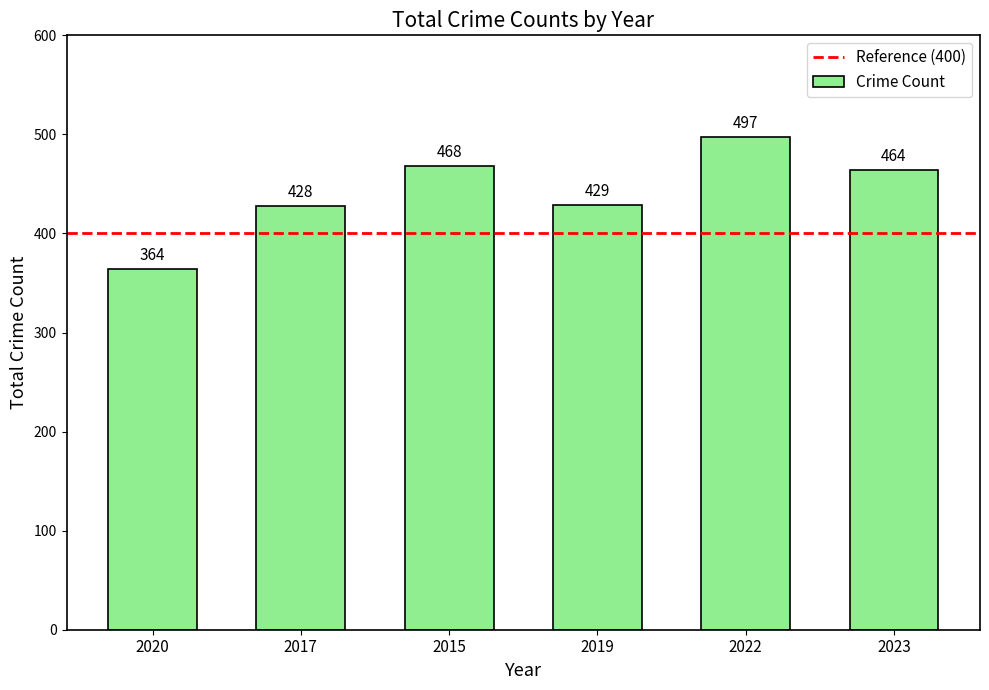

Read the value at 2017.

428